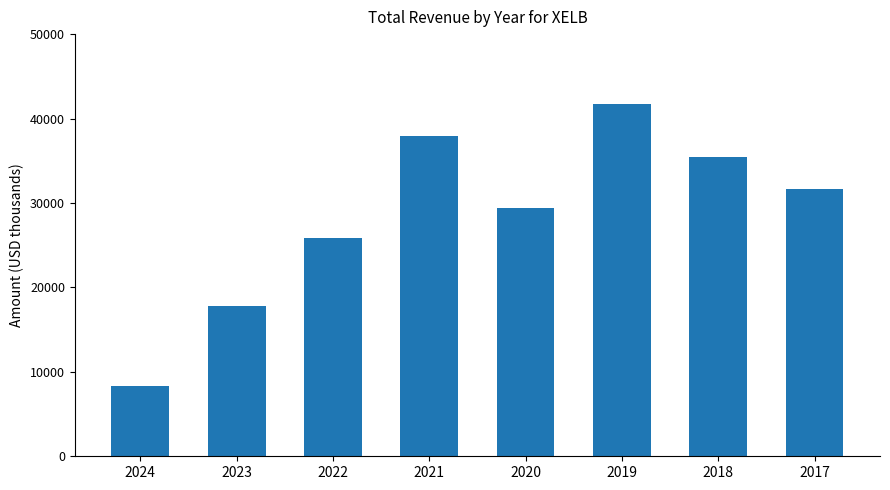

What is the value of the 7th bar from the left?

35500